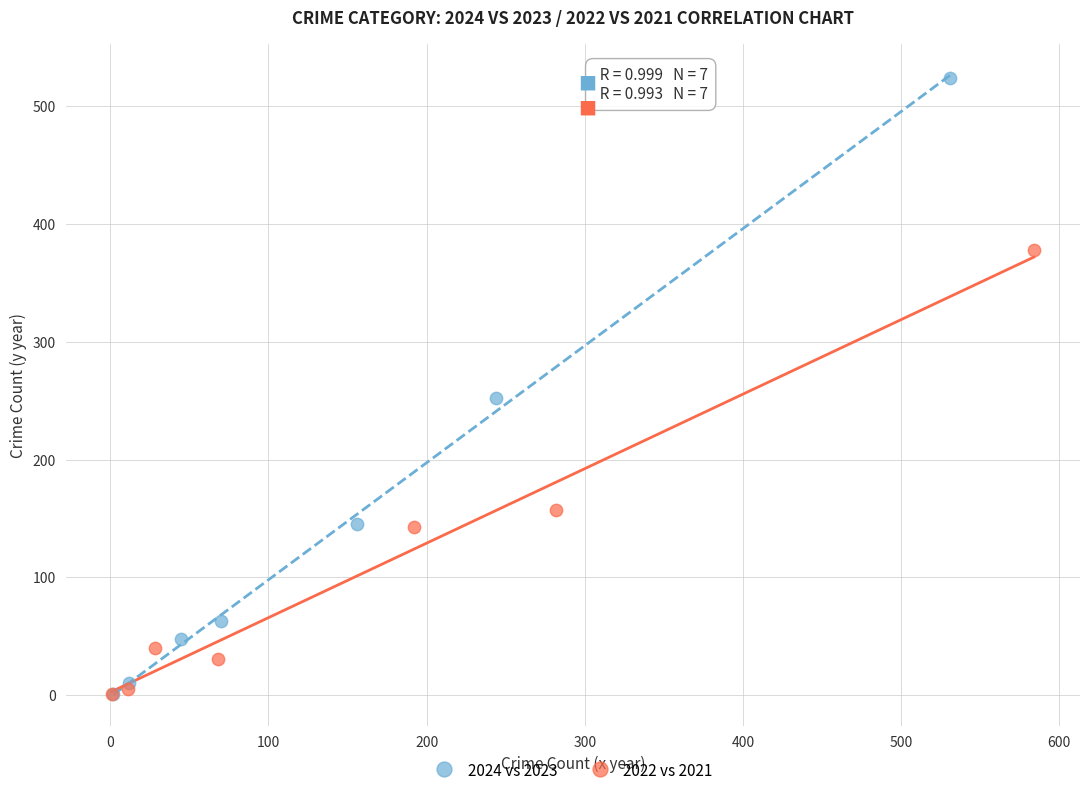

Which series reaches the maximum Y coordinate?

2024 vs 2023